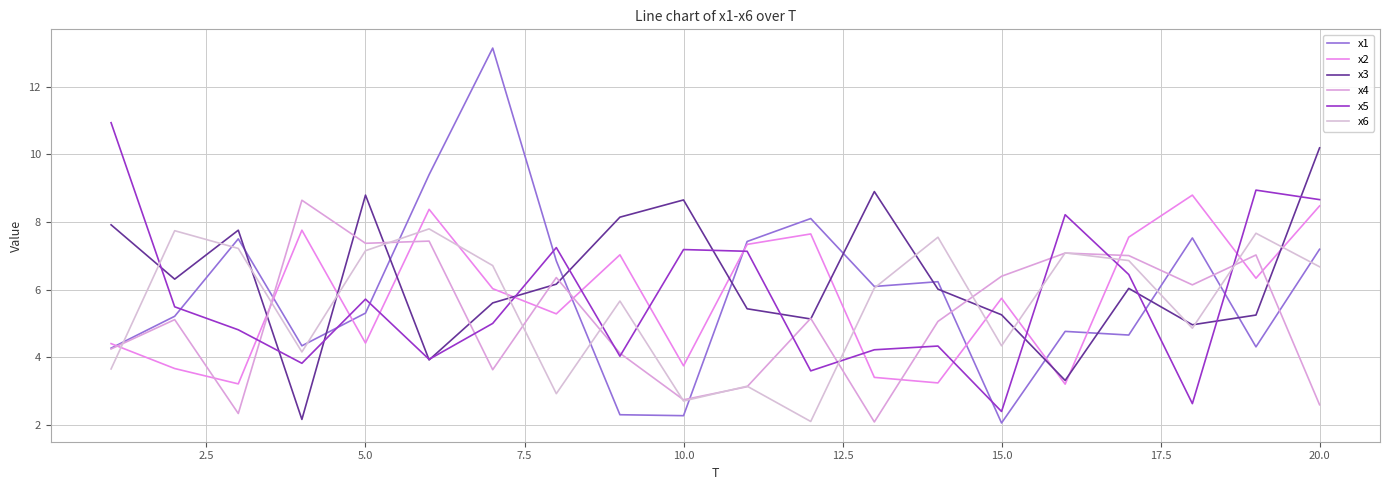

What is the difference between the maximum and second lowest values in the x6 series?

5.1